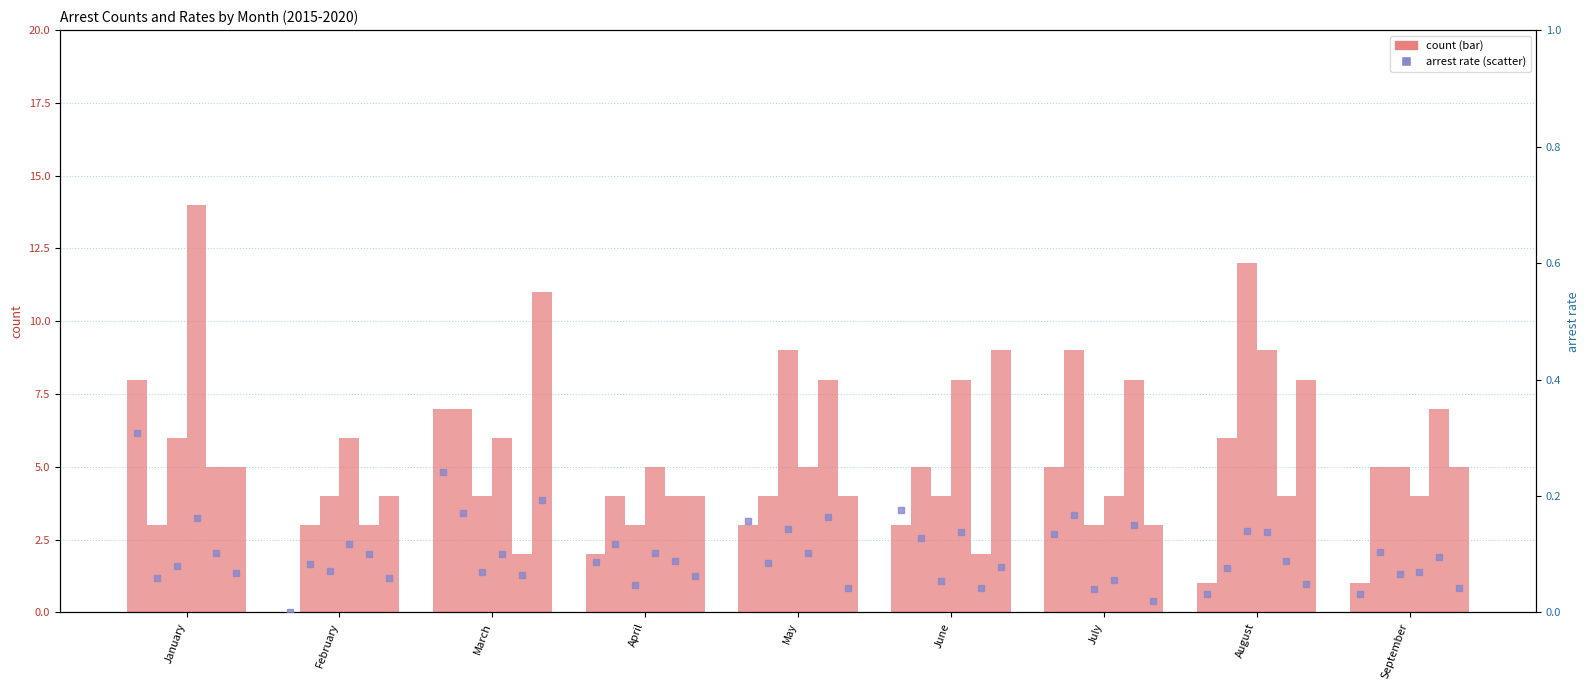

Is the value of arrest_made_2019 at April greater than the value of arrest_made_2020 at January?

No